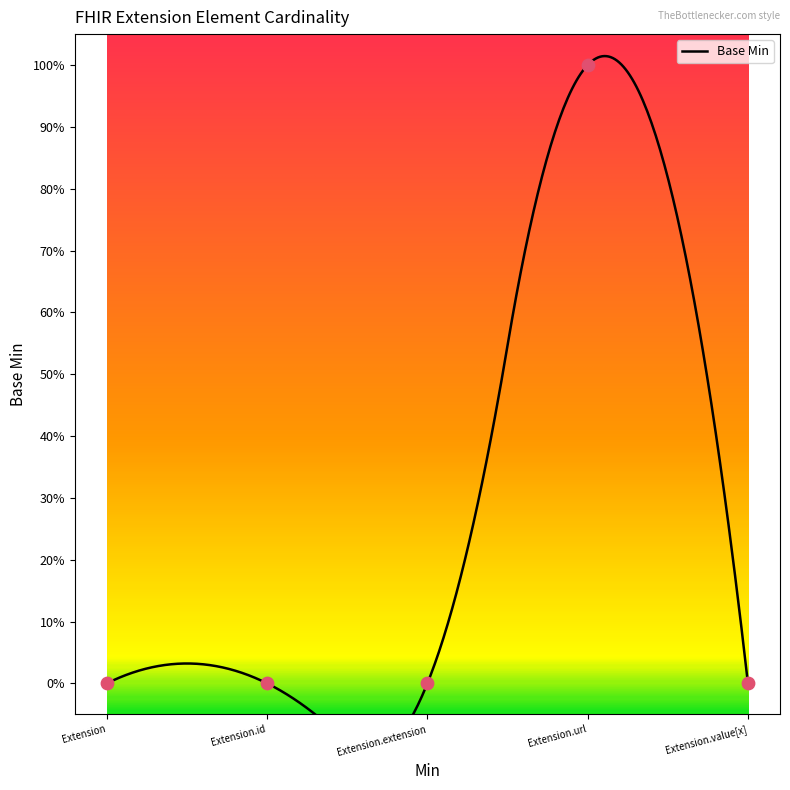

Which has a higher value, Extension.extension or Extension.url?

Extension.url